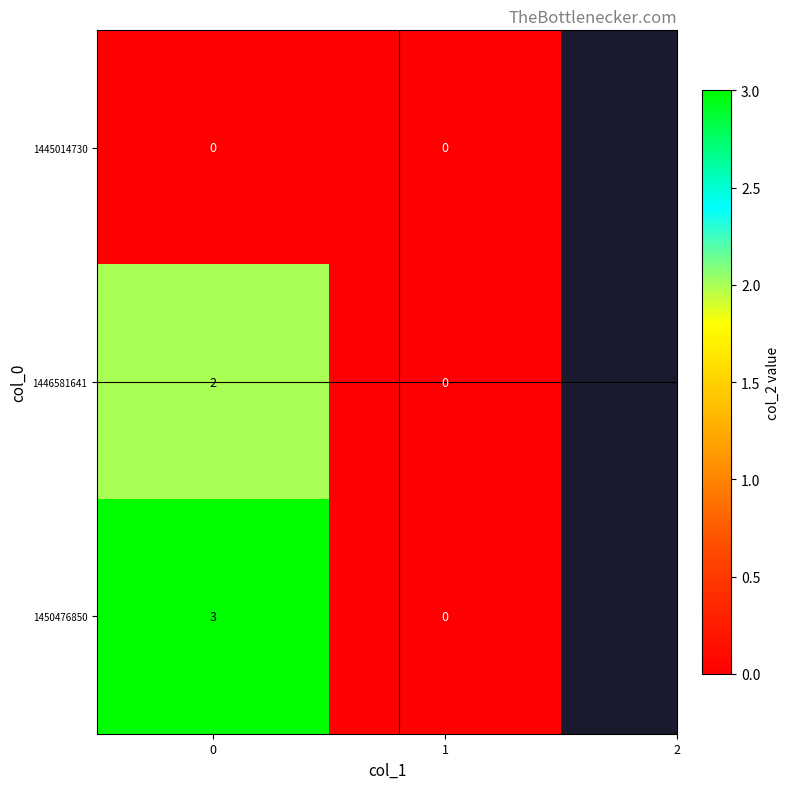

Which series has the largest total across all categories?

1450476850